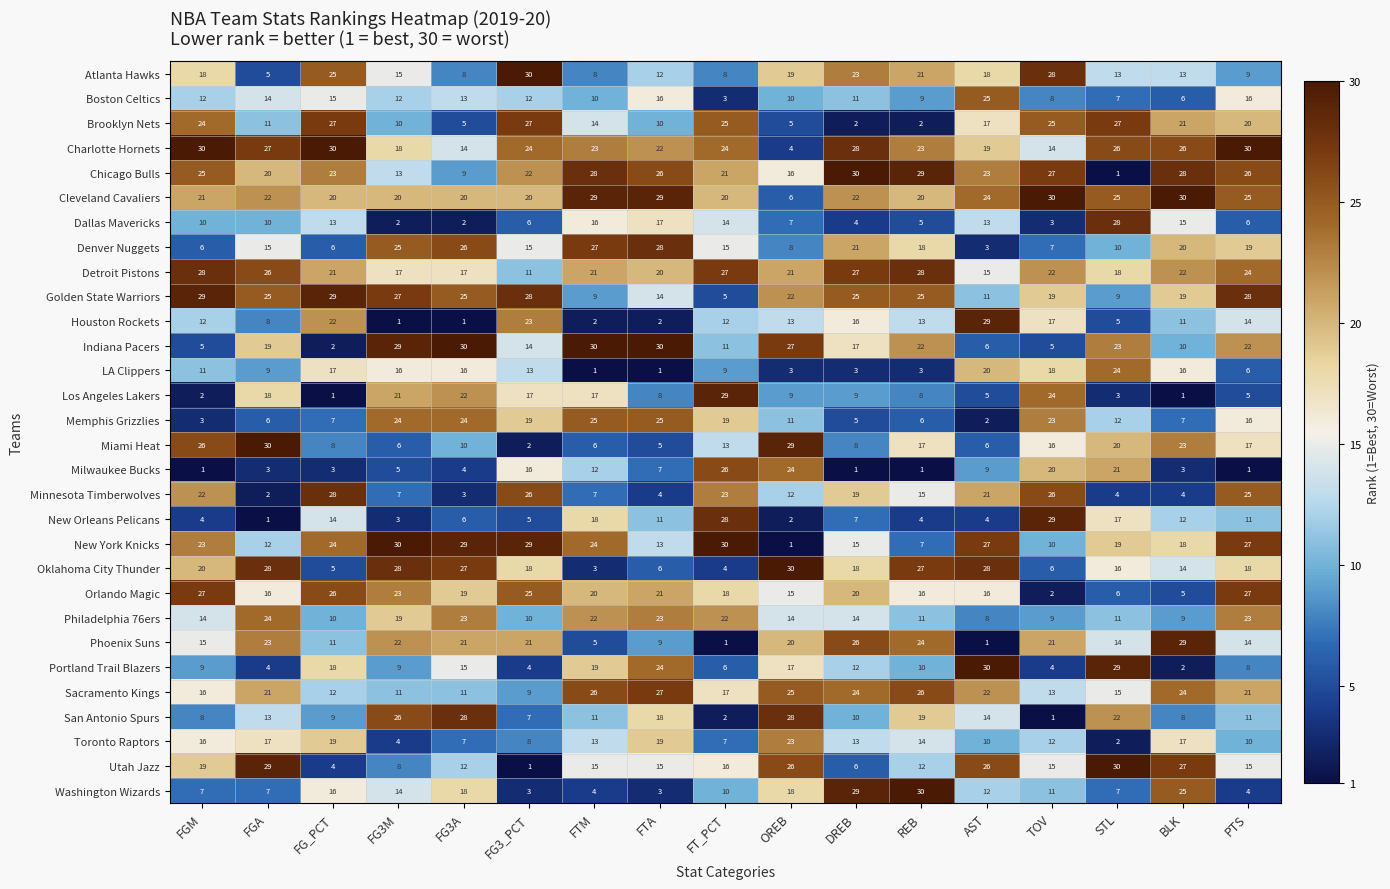

Where is Washington Wizards nearest to the value 16?

FG_PCT